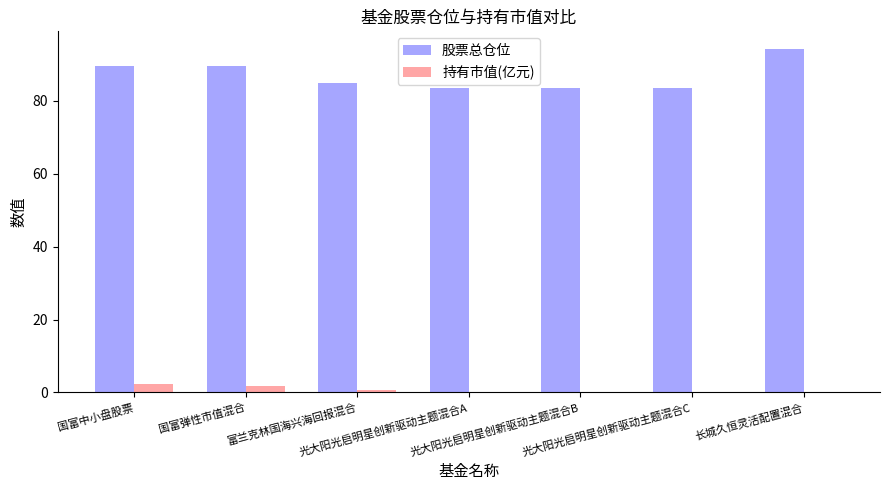

What is the average value of the 股票总仓位 series?

87.0